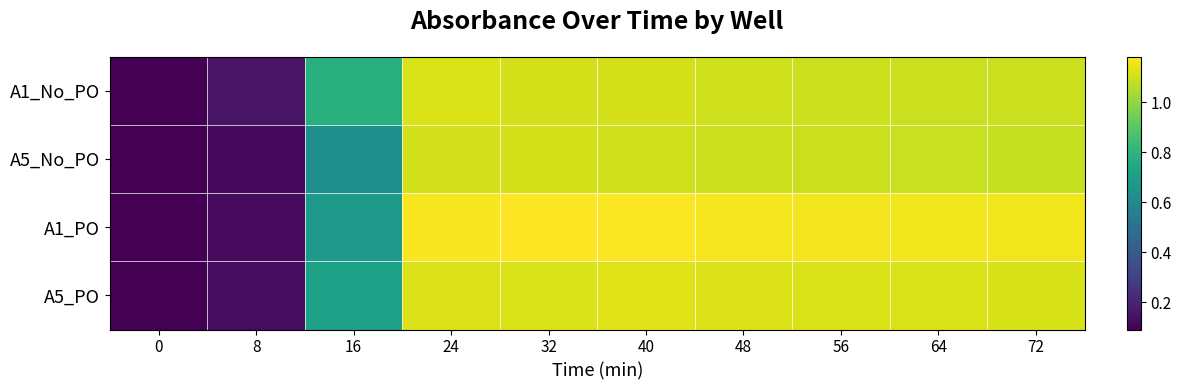

Which series has the largest total across all categories?

A1_PO